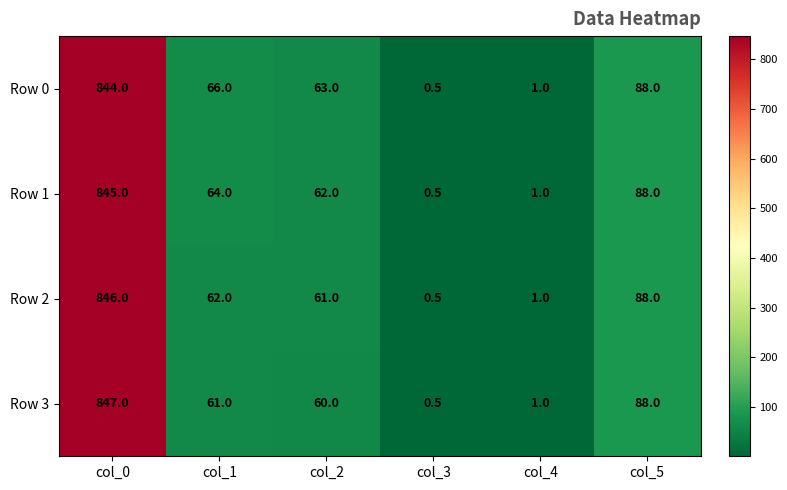

Which series has the largest range (max minus min)?

Row 3